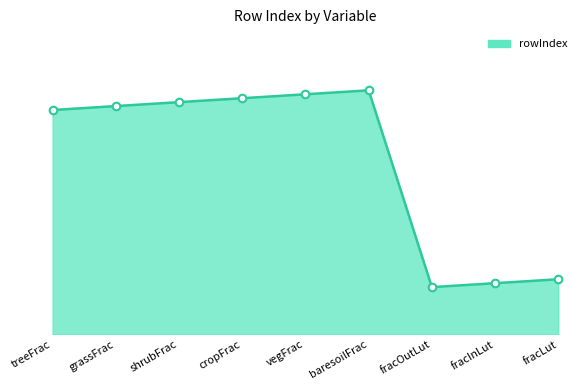

What is the ratio of the value at fracLut to the value at grassFrac?

0.2